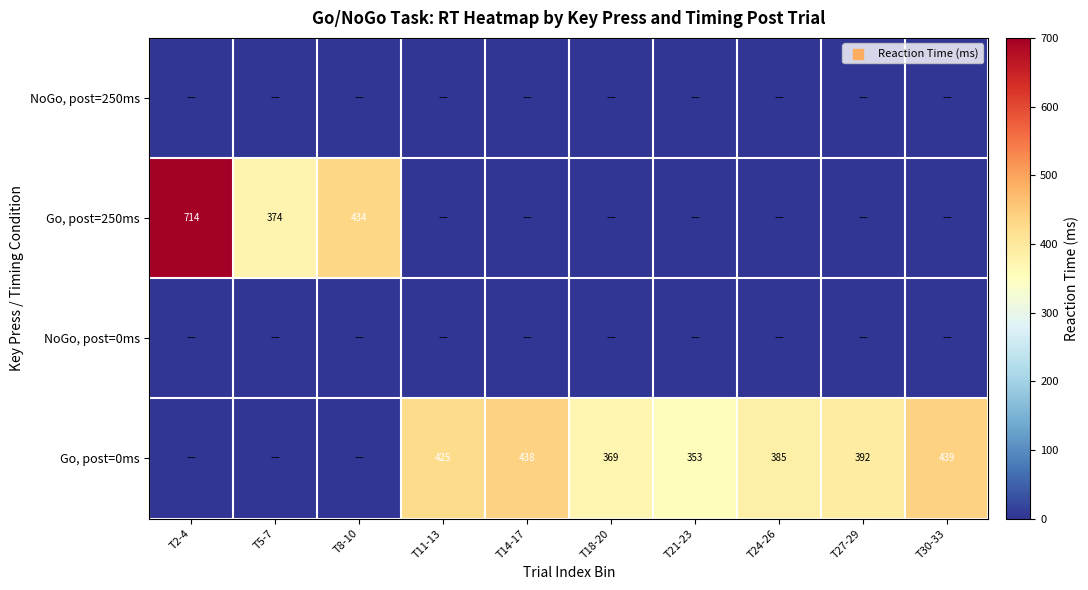

Is it true that Go, post=0ms equals 177 at T24-26?

False